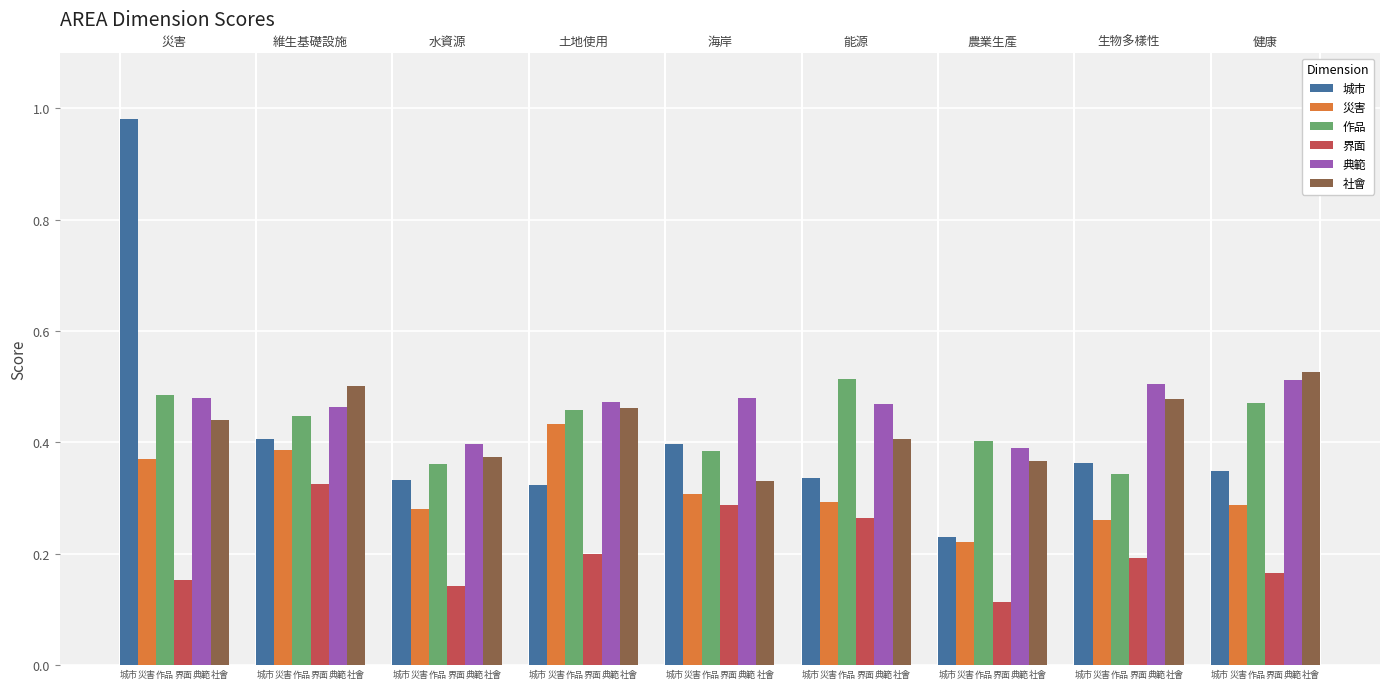

Which has a higher value, 健康 or 農業生產?

健康